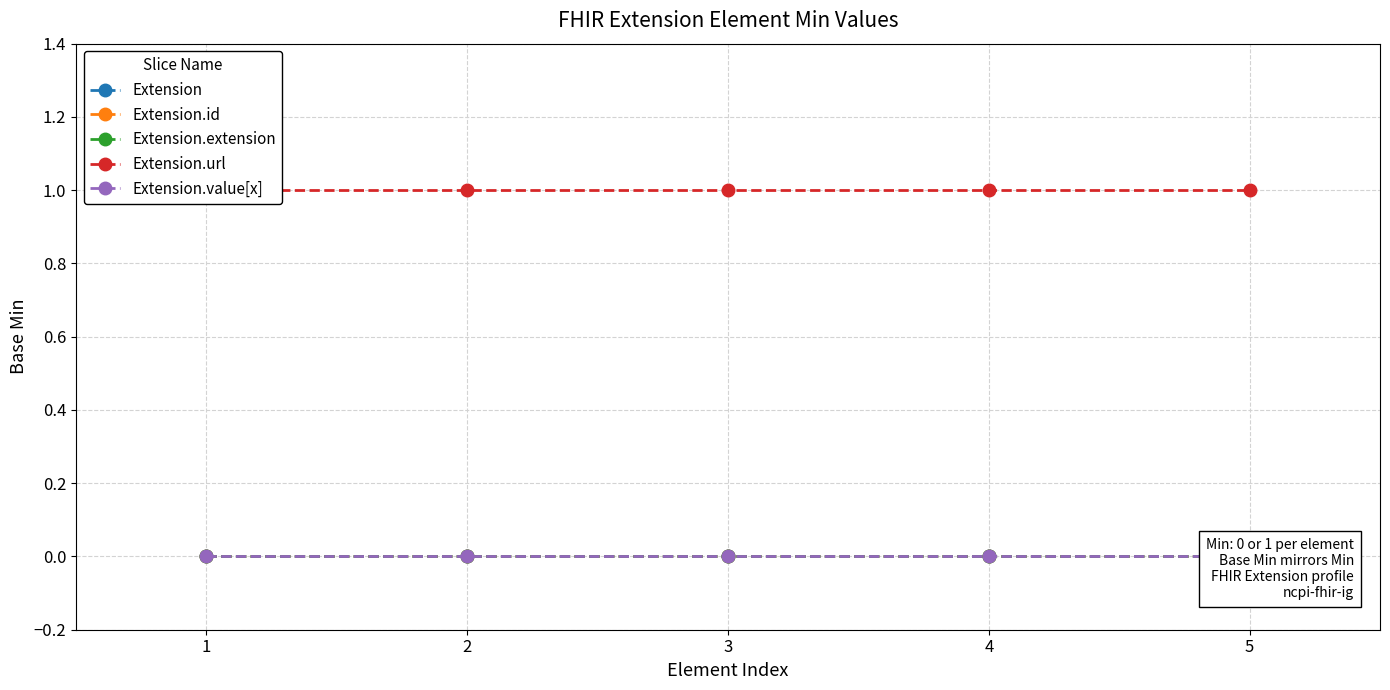

Is this an area chart (filled region under the line)?

No